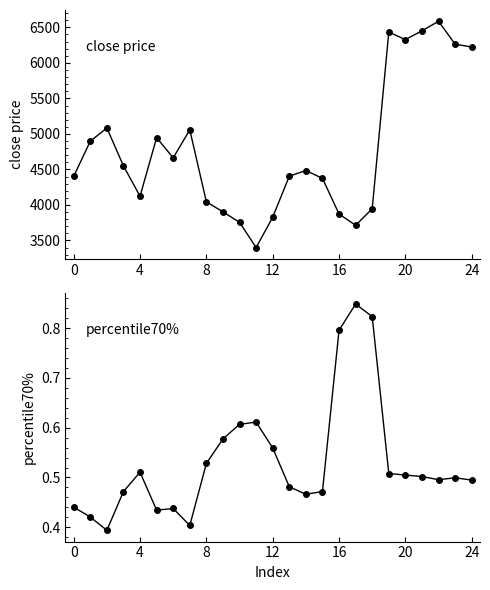

Which series has the largest range (max minus min)?

close price